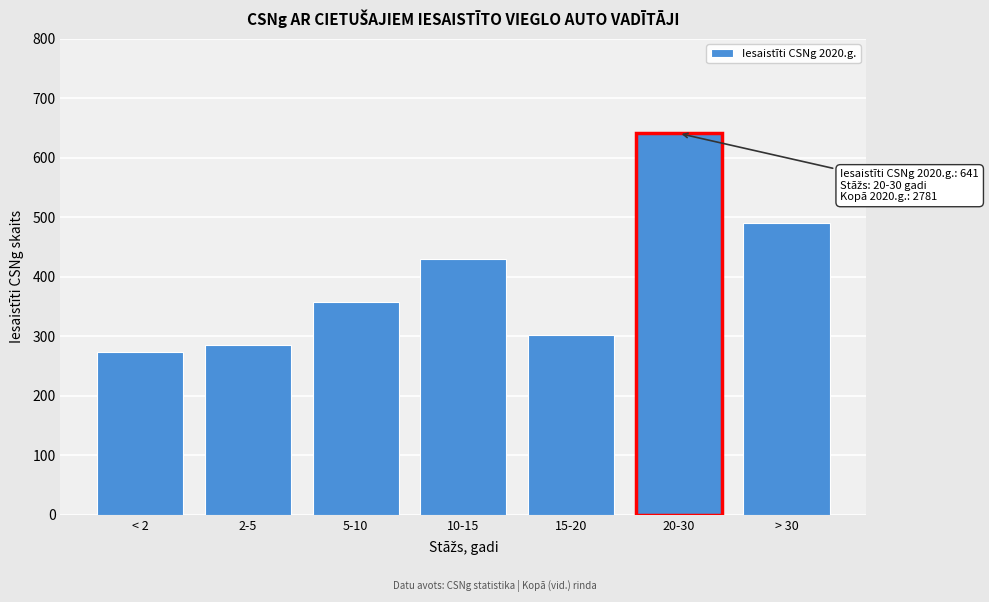

Reading right to left, extract all data points from this chart.

> 30=491	20-30=641	15-20=302	10-15=430	5-10=358	2-5=285	< 2=274